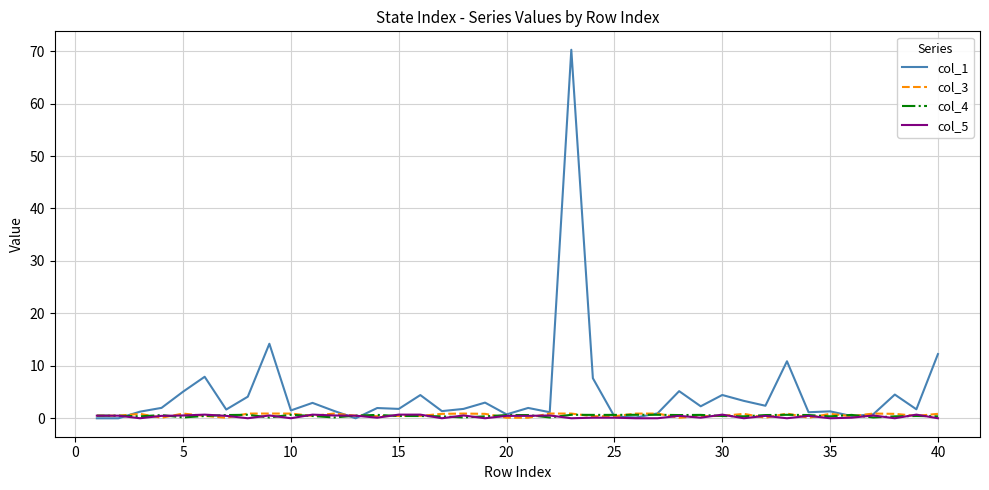

What is the maximum value shown in the chart?

70.3